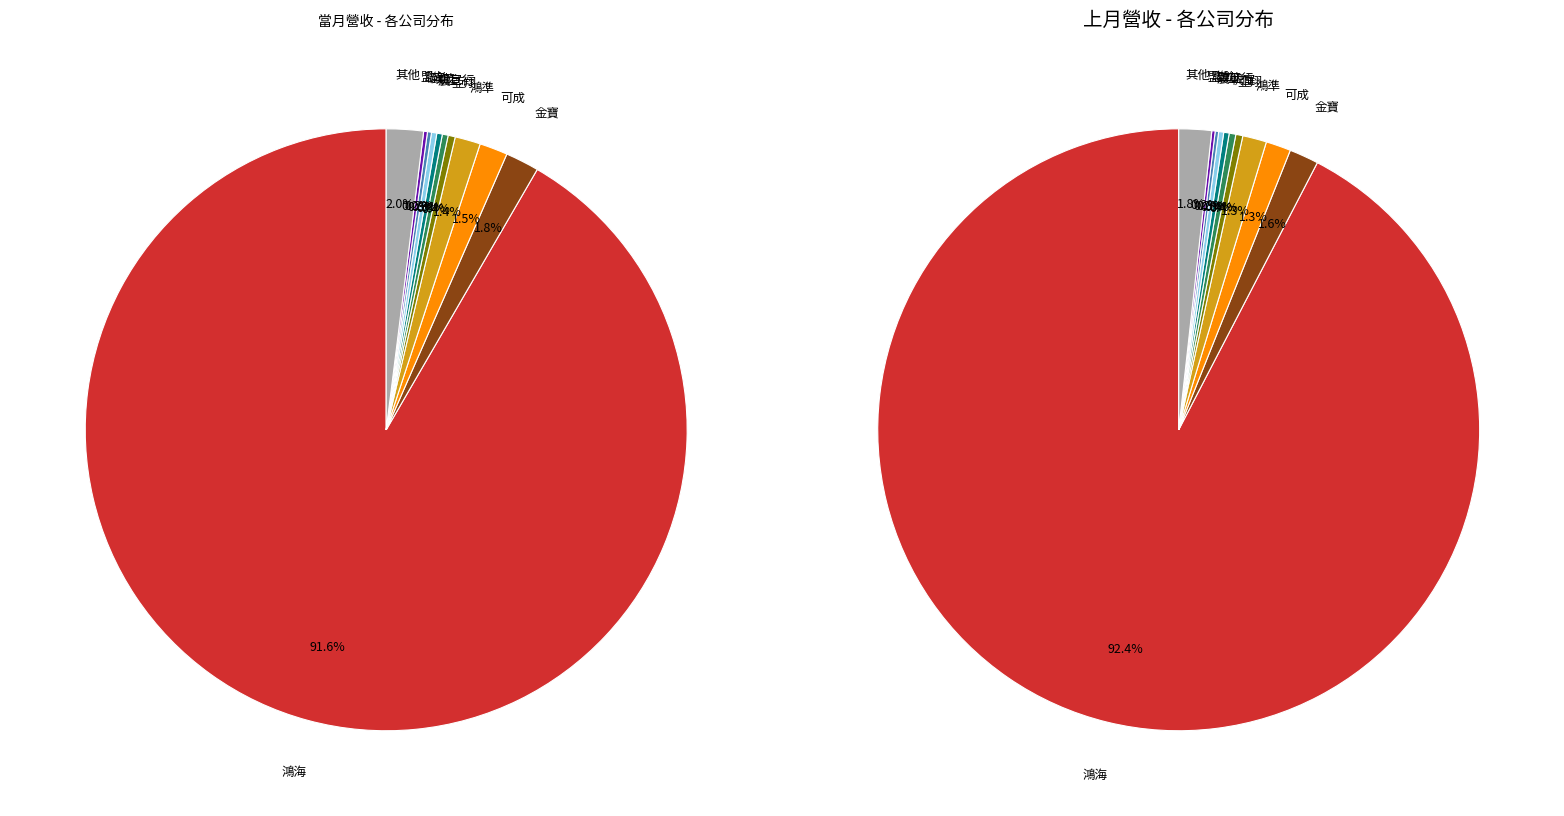

Between 金寶 and 亞翔, which series saw the biggest shift?

當月營收